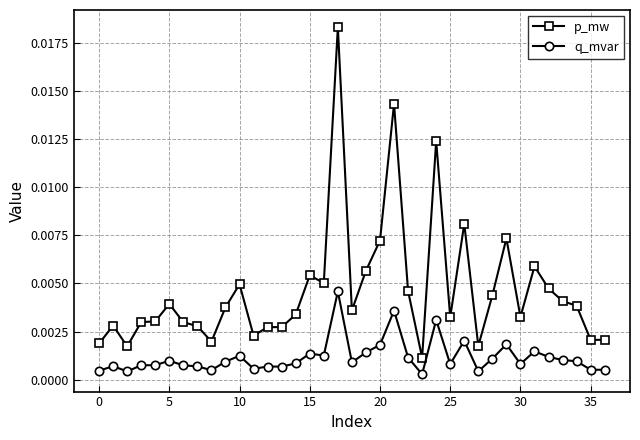

List the series in order of their peak value, lowest first.

q_mvar, p_mw